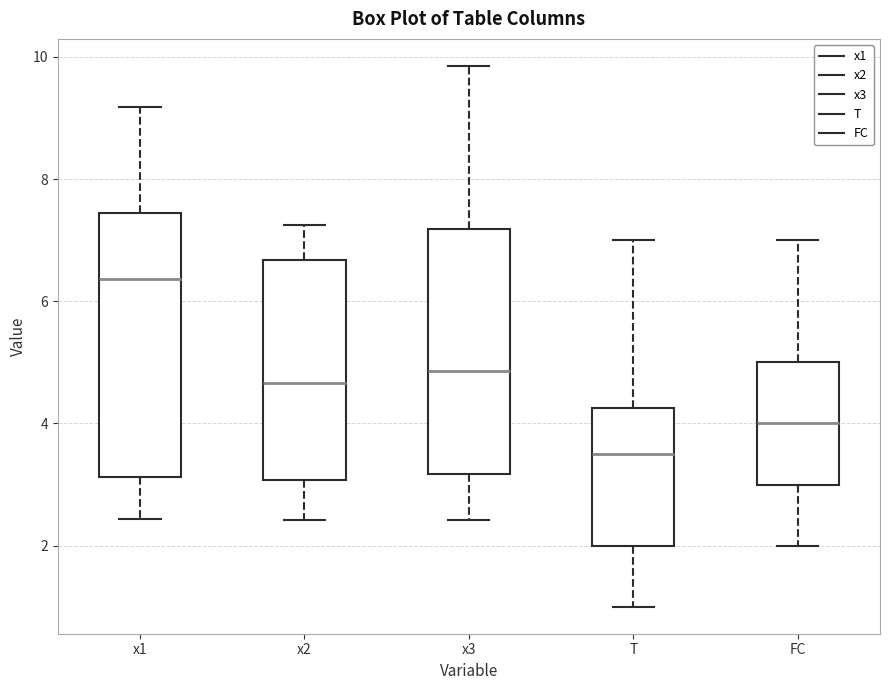

Reading left to right, read every box against the y-axis: the position of its median line, the range the box covers, and the ends of its whiskers. The values are not printed on the chart, so give them approximately, as read against the axis.

x1: median 6.4, box 3.2 to 7.4, whiskers 2.4 to 9.2
x2: median 4.6, box 3.0 to 6.6, whiskers 2.4 to 7.2
x3: median 4.8, box 3.2 to 7.2, whiskers 2.4 to 9.8
T: median 3.6, box 2.0 to 4.2, whiskers 1.0 to 7.0
FC: median 4.0, box 3.0 to 5.0, whiskers 2.0 to 7.0